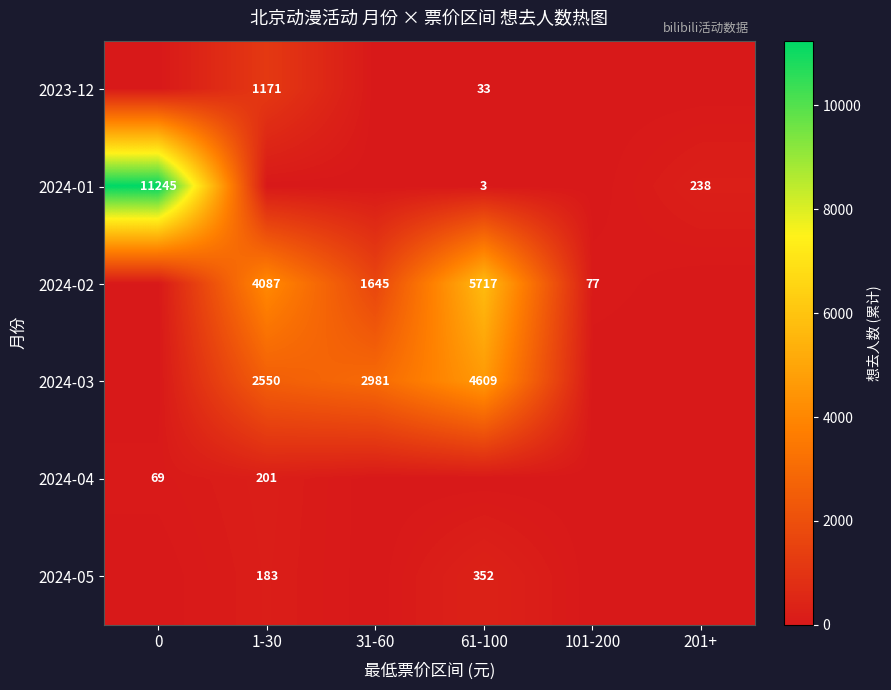

The value of 2024-01 at 201+ is 238. True or false?

True